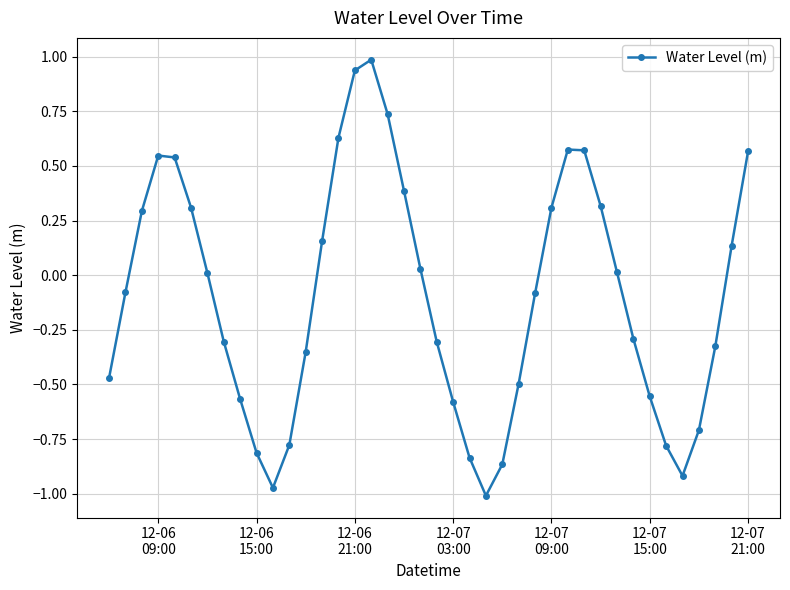

How many interior local peaks (higher than both neighbors) does the data have?

3